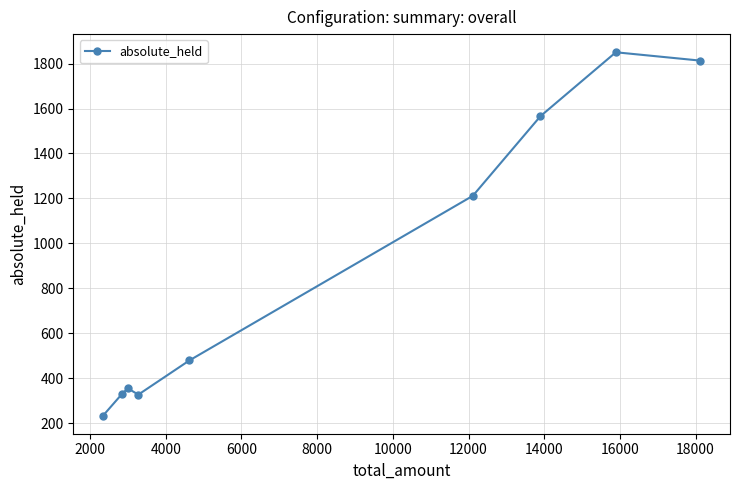

How many points are lower than both their immediate neighbors (excluding endpoints)?

1